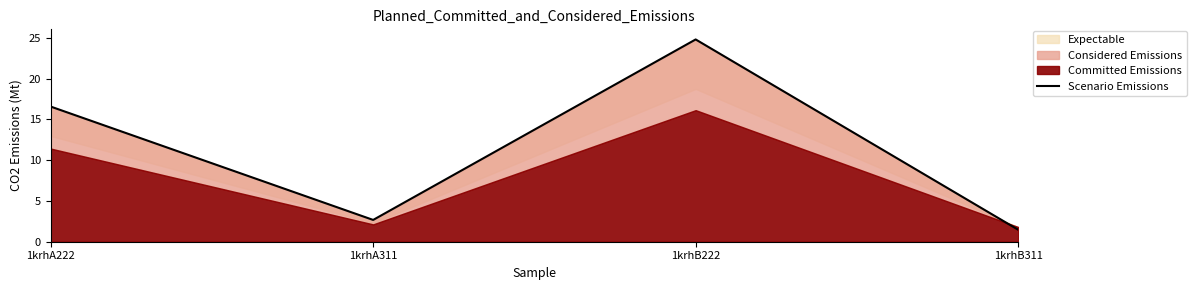

The value at 1krhB311 is 1.5. True or false?

True